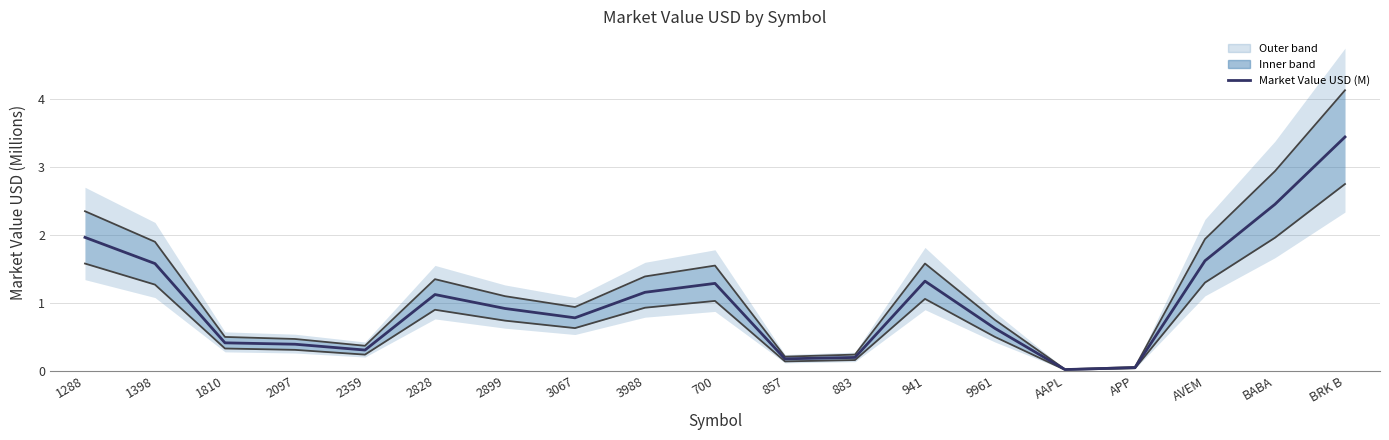

What is the highest value of the Market Value USD (M) series?

3.4